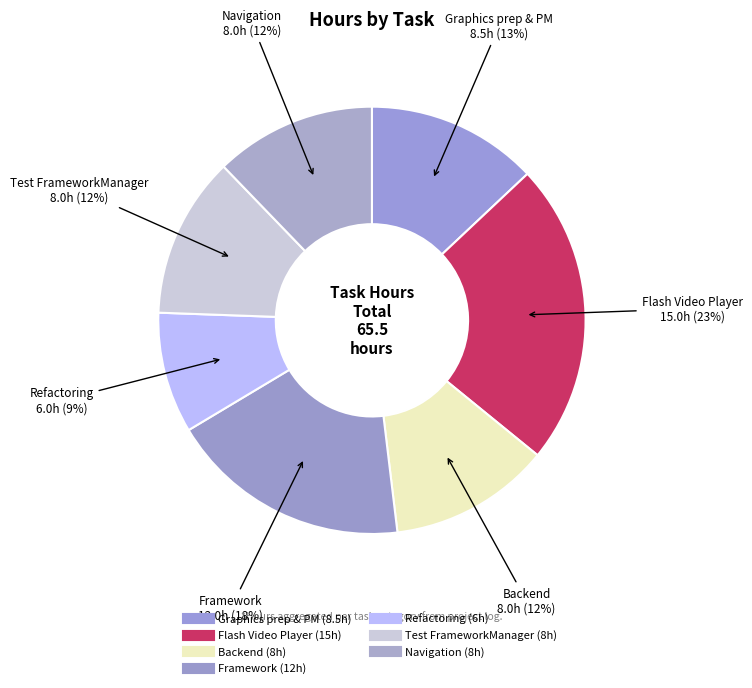

Count the number of slices in the pie.

7